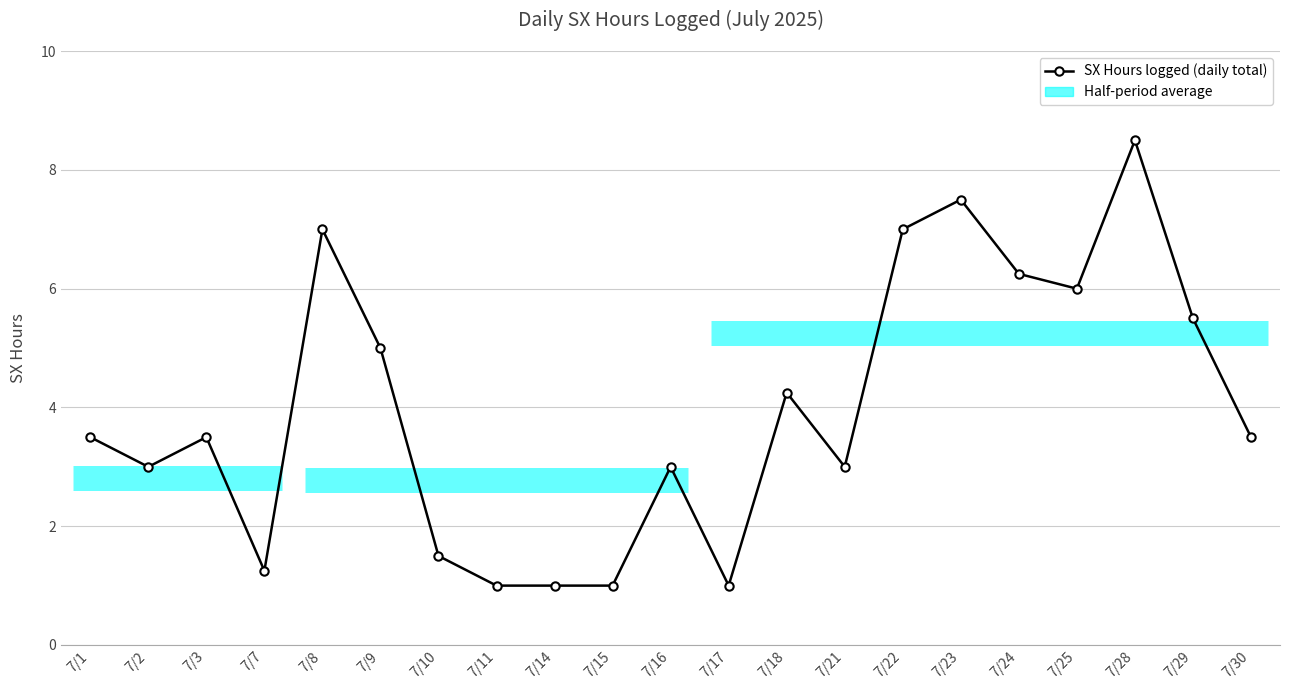

True or false: there are more than 2 points higher than both neighbors.

True